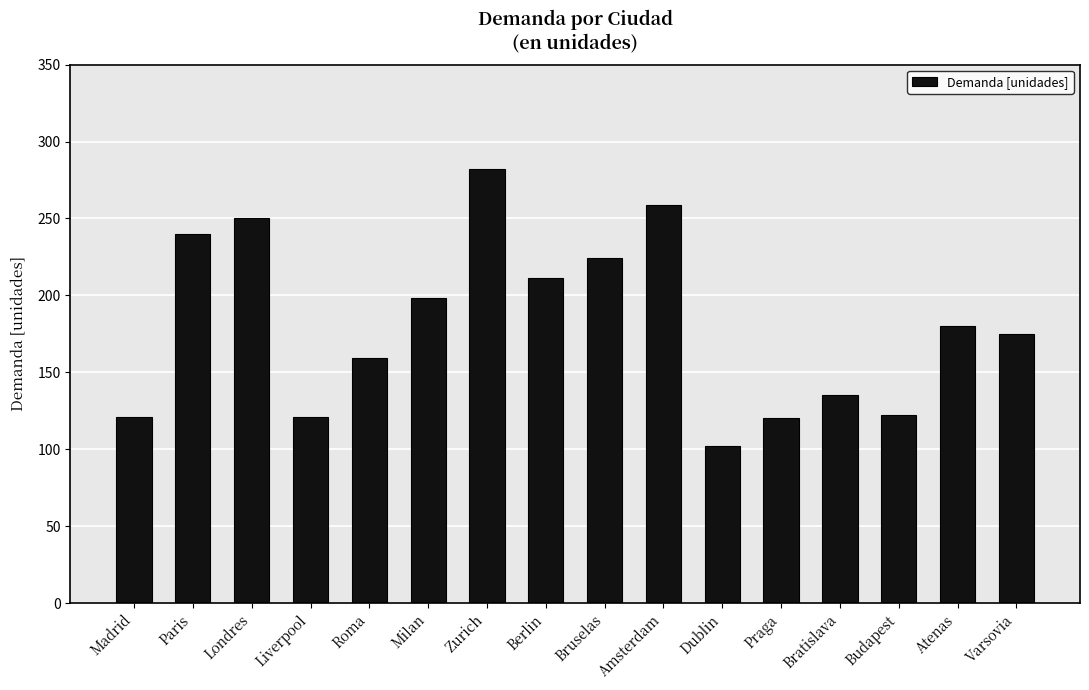

At which category does the chart reach its peak across all series?

Zurich